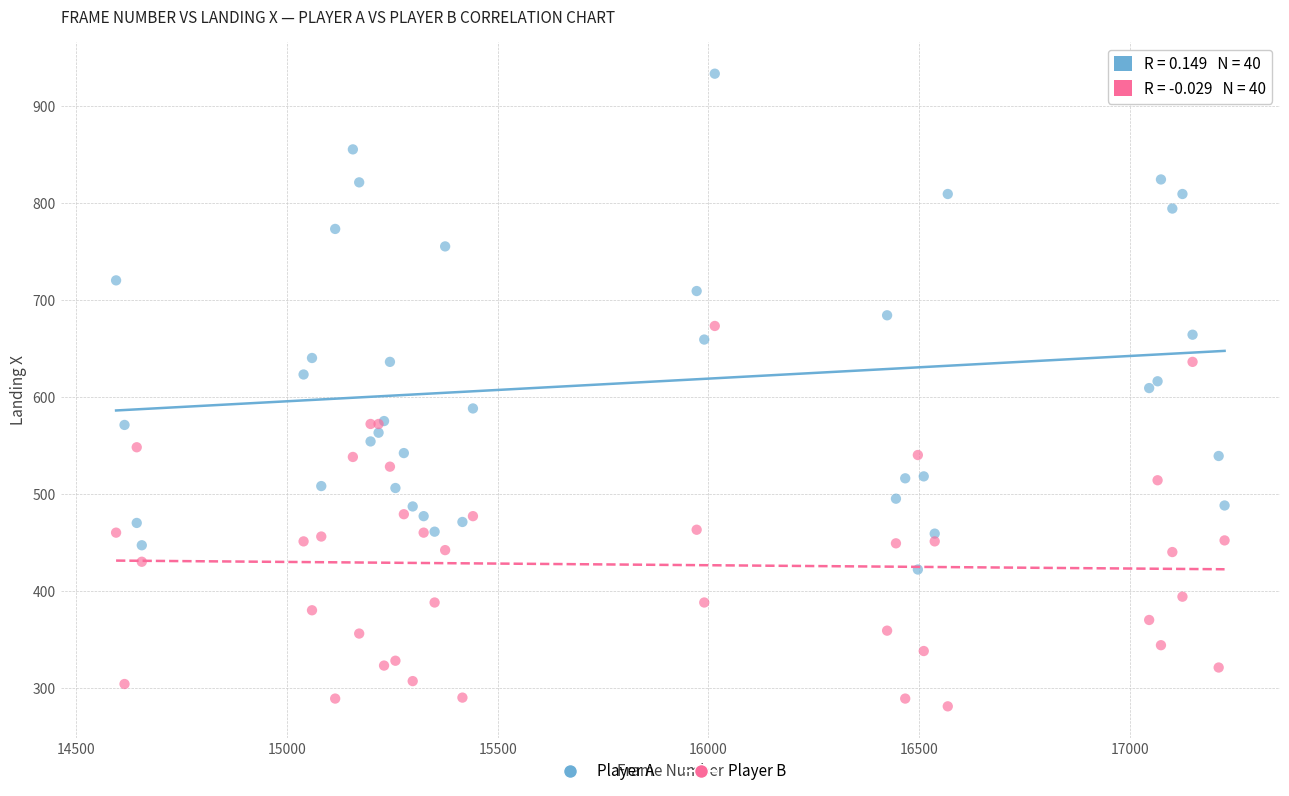

Which series contains the lowest Y value?

Player B